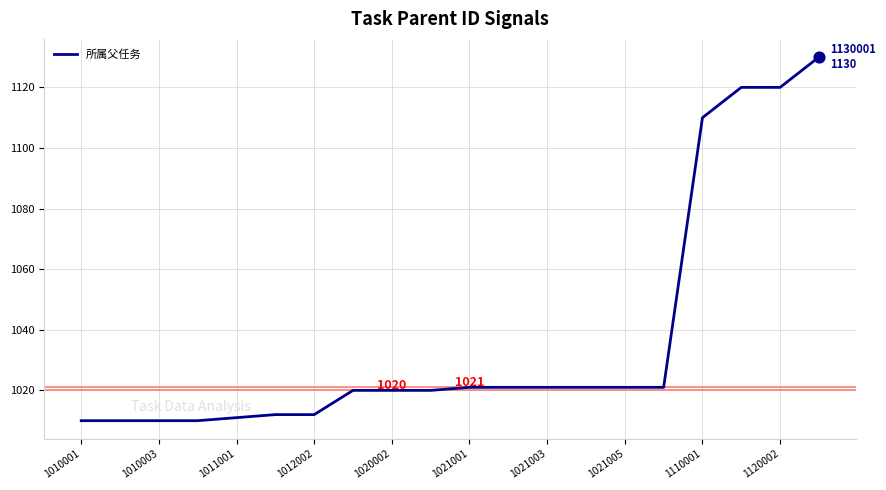

What is the difference between the maximum and minimum values?

120